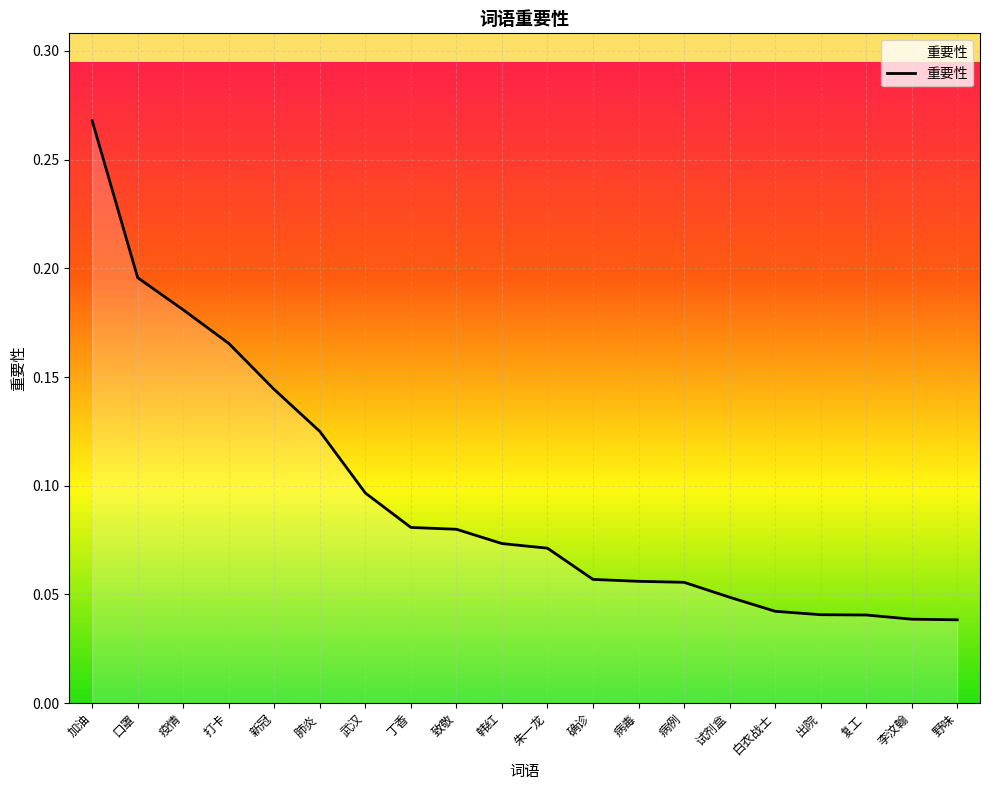

Which label corresponds to the largest value in the chart?

加油